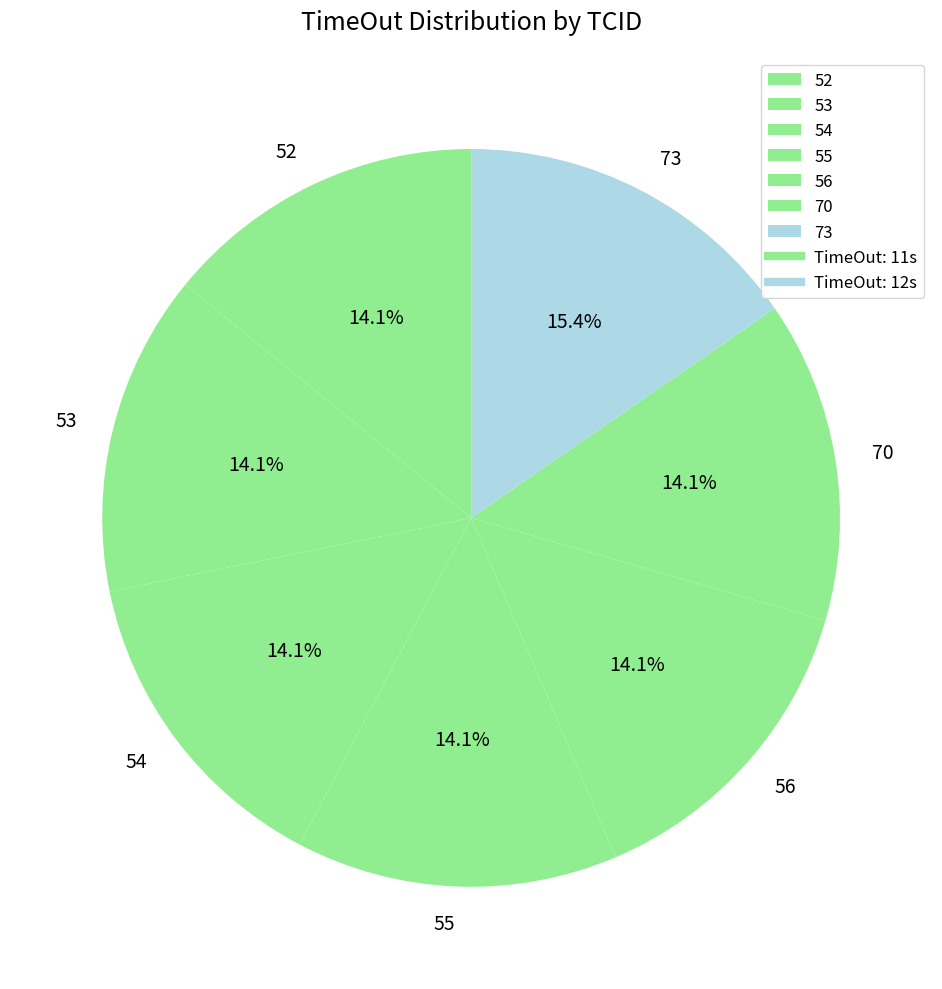

Does any single category account for the majority?

No